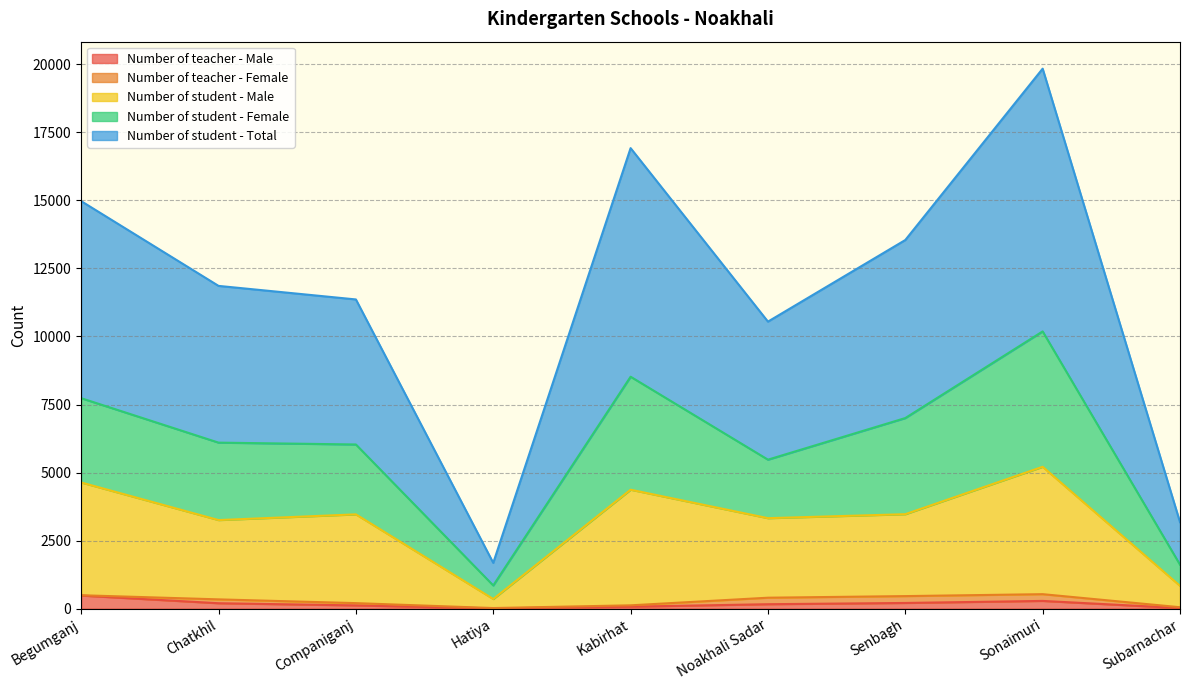

At which category is the sum across all series the highest?

Sonaimuri